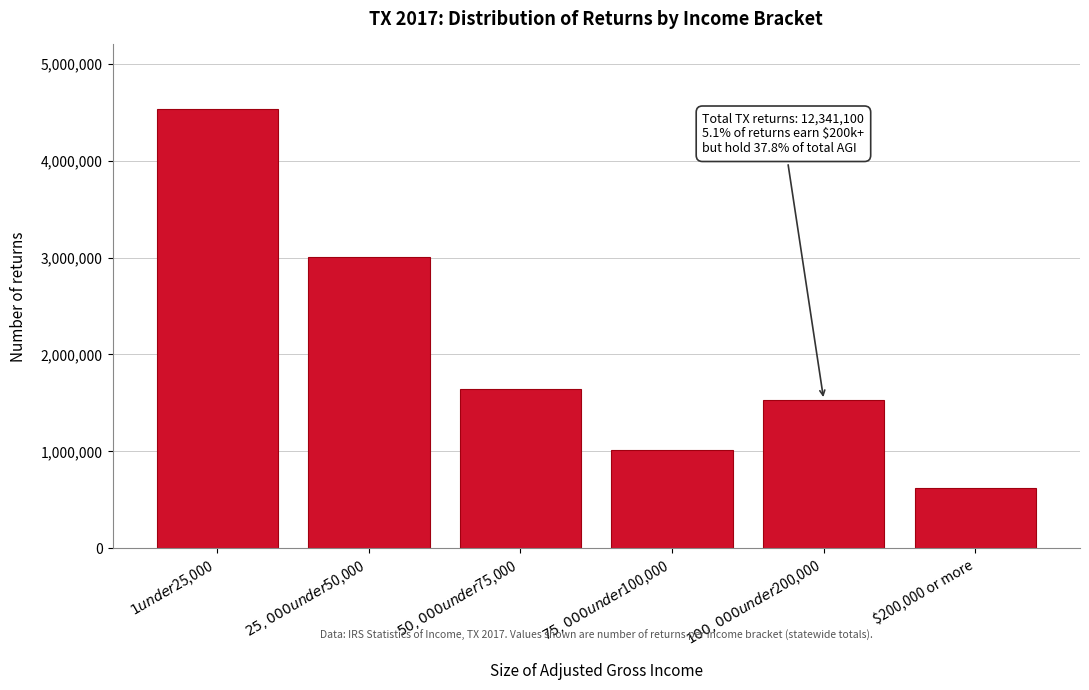

Reading right to left, what are all the values shown in this chart?

624890	1530660	1009320	1638720	3002620	4534890